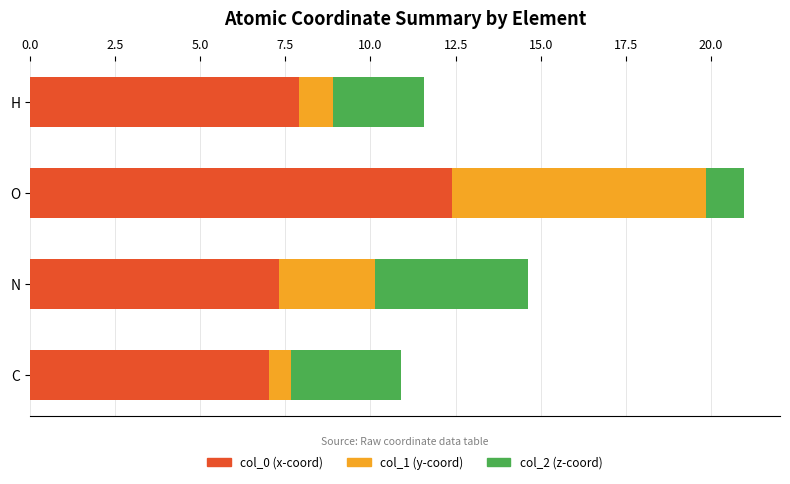

What is the sum of the col_0 (x-coord) values at C and H?

14.9